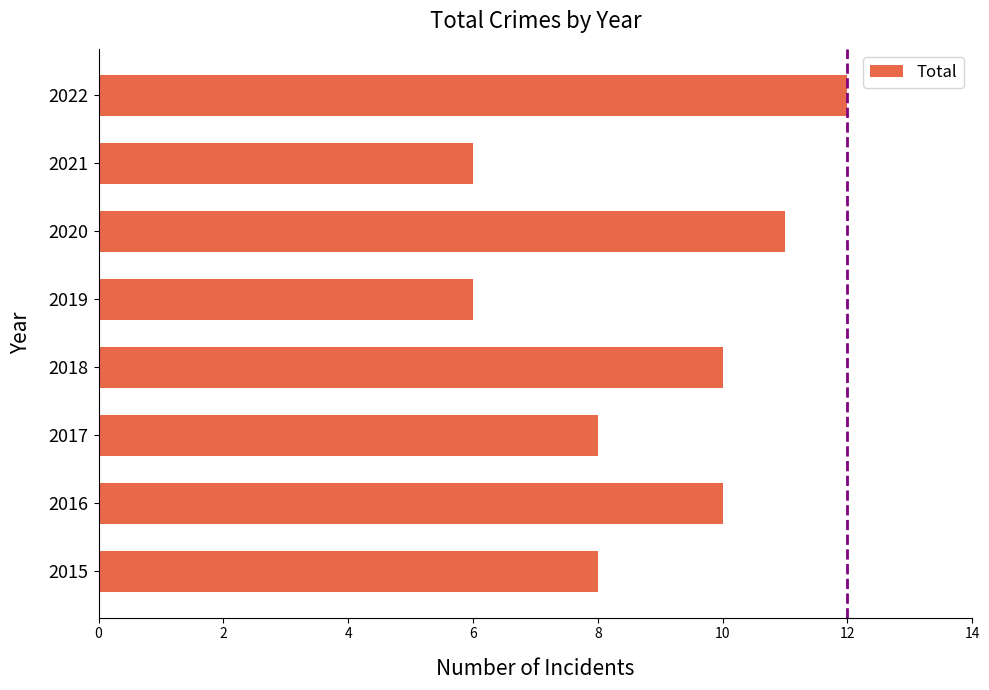

Reading bottom to top, list all the values displayed in this chart.

8	10	8	10	6	11	6	12